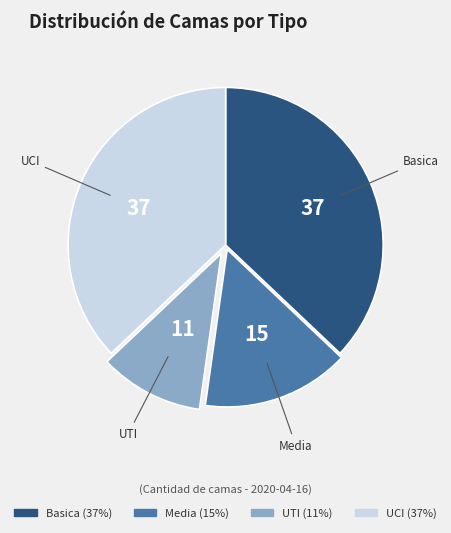

Which category has the smallest portion of the pie?

UTI